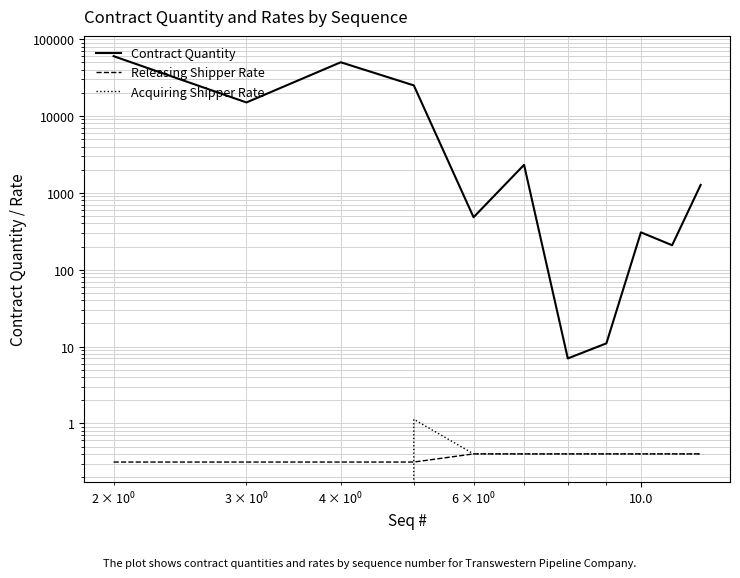

What is the sum of all Contract Quantity values?

154594.0